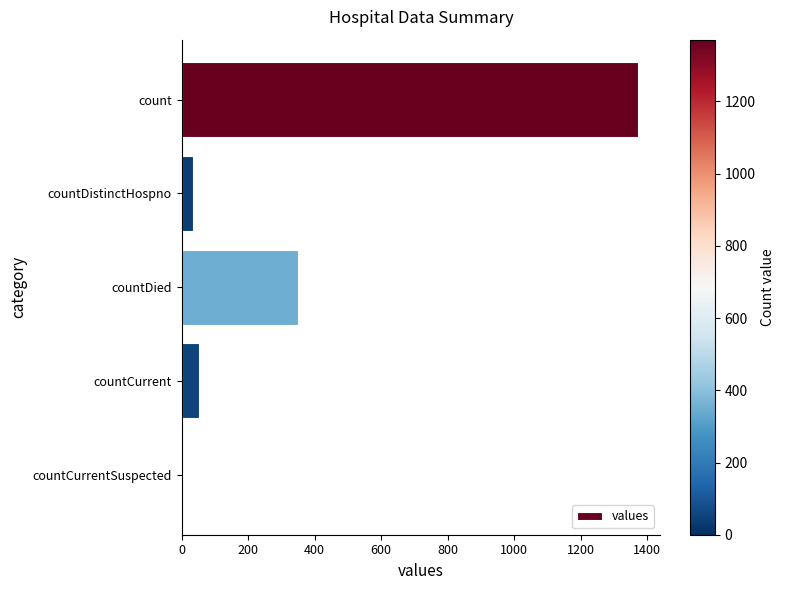

At which label is the value closest to 685?

countDied